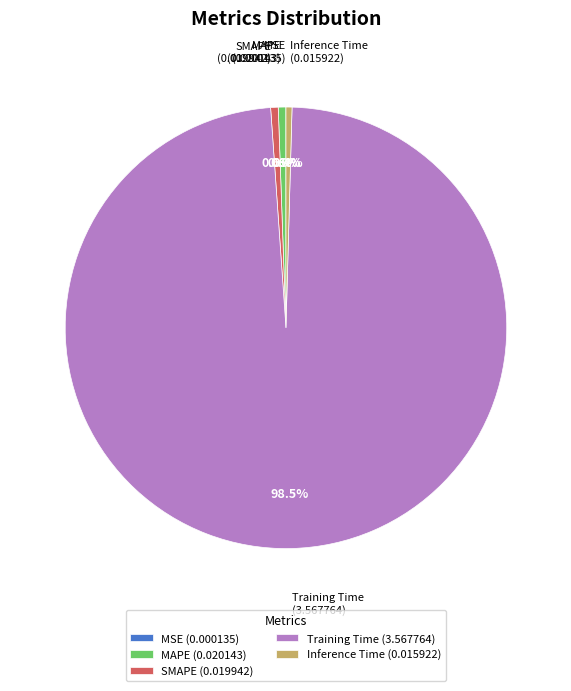

Combined, do Training Time and SMAPE account for over 50%?

Yes